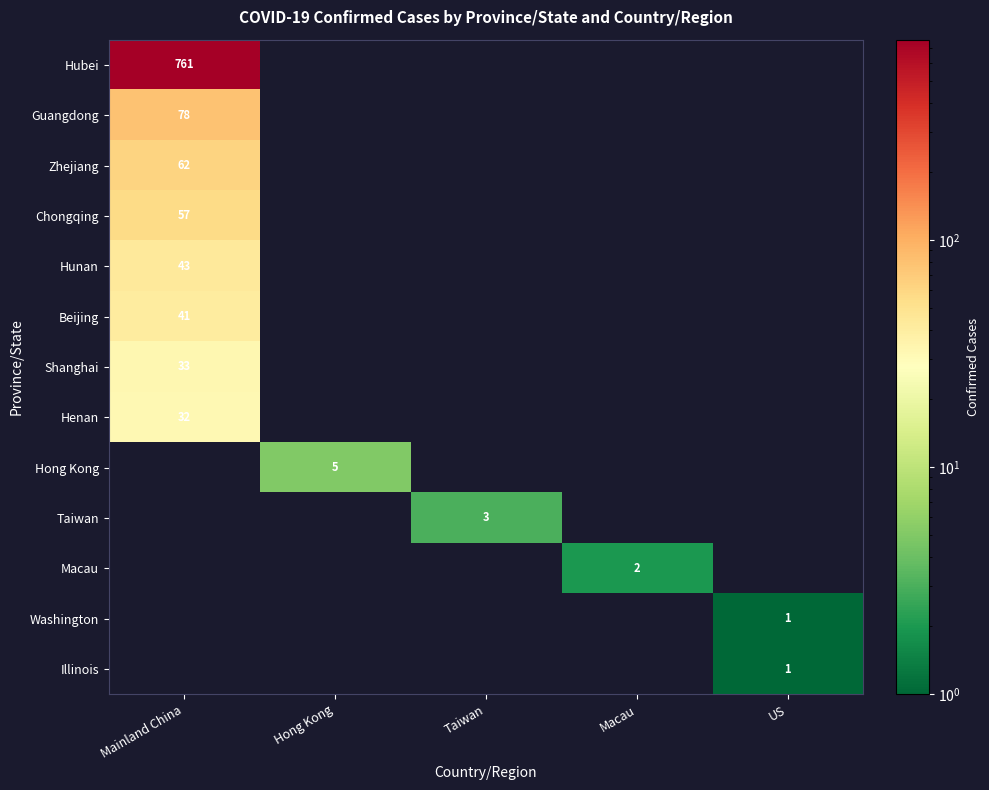

What is the maximum value shown in the chart?

761.0